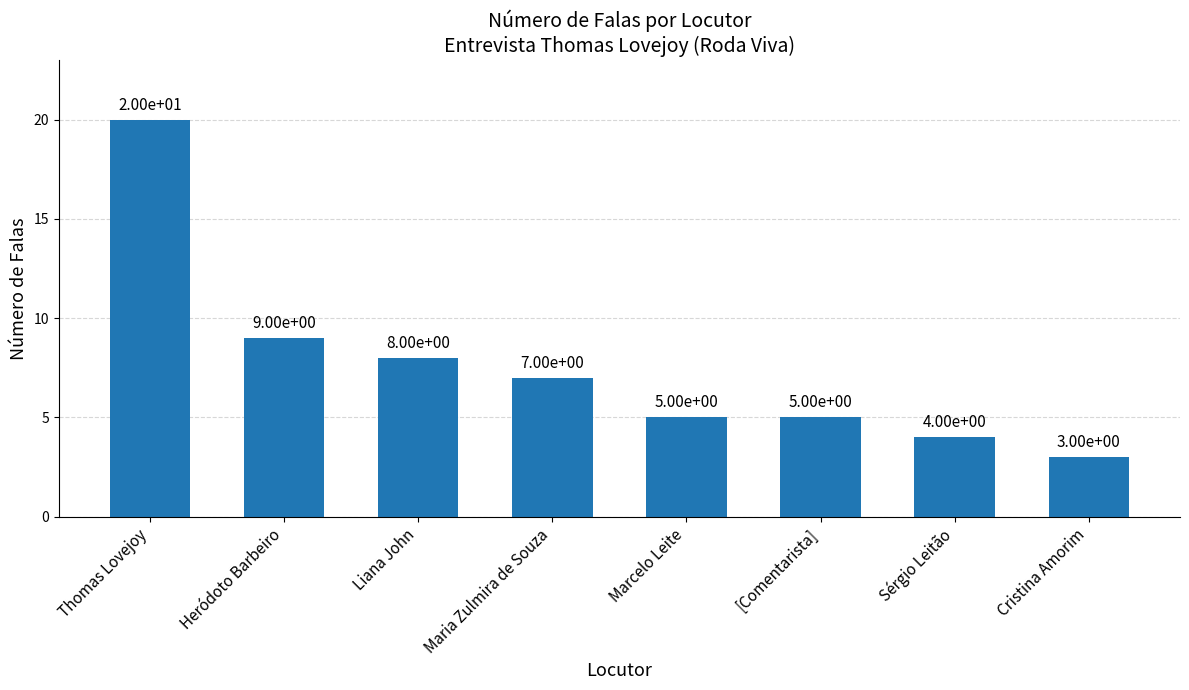

Does the chart contain stacked bars?

No